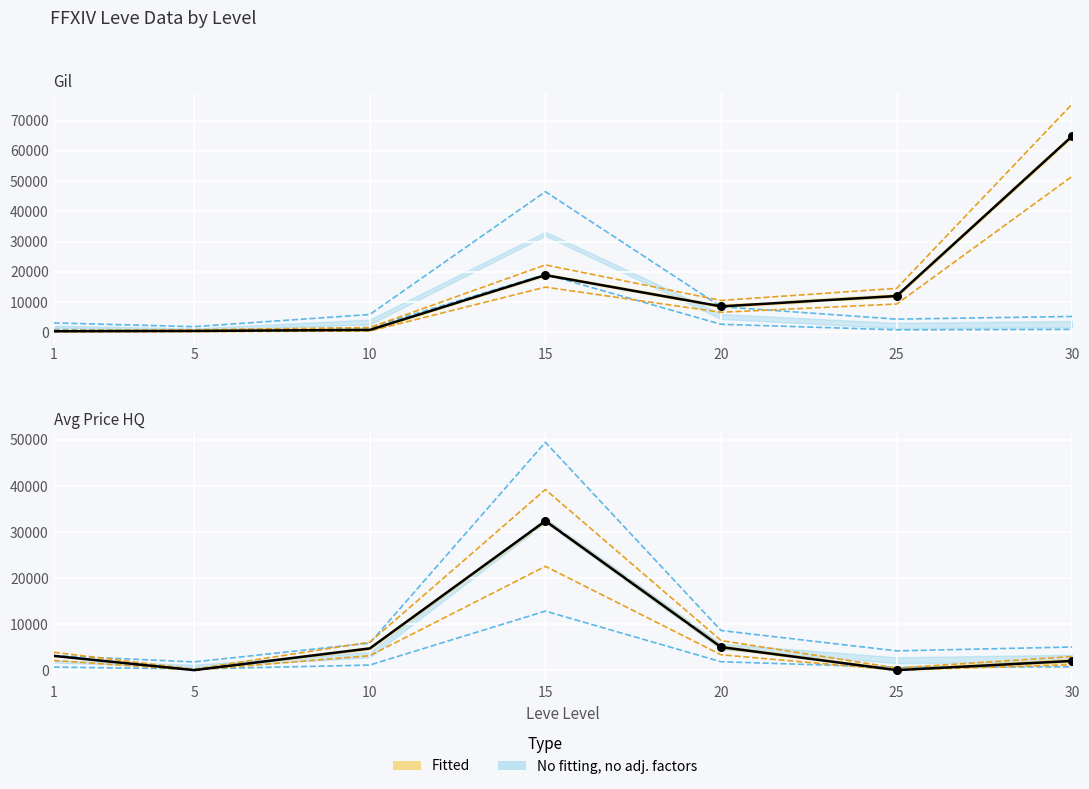

Which series contains the lowest Y value?

currentAveragePriceHQ